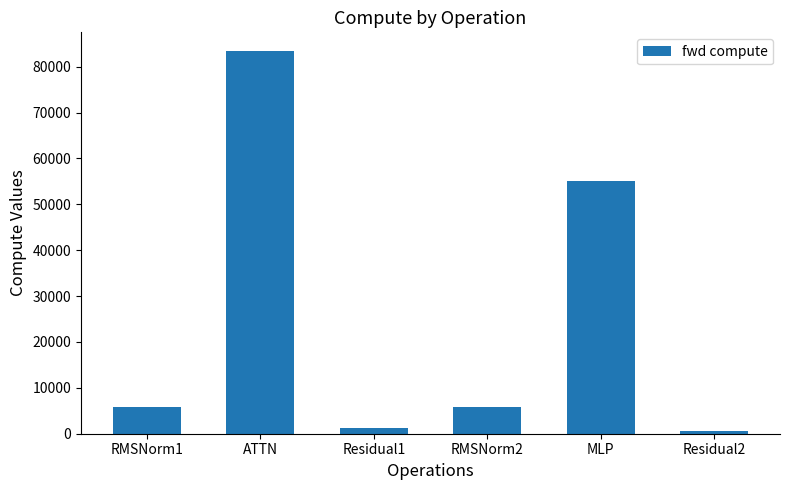

Approximately how many times larger is the value at RMSNorm2 compared to MLP?

0.1